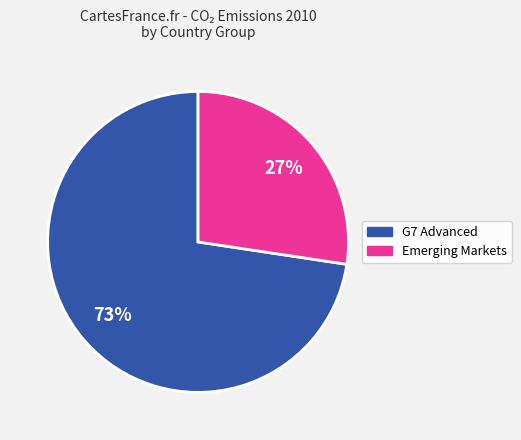

Does any single category account for the majority?

Yes